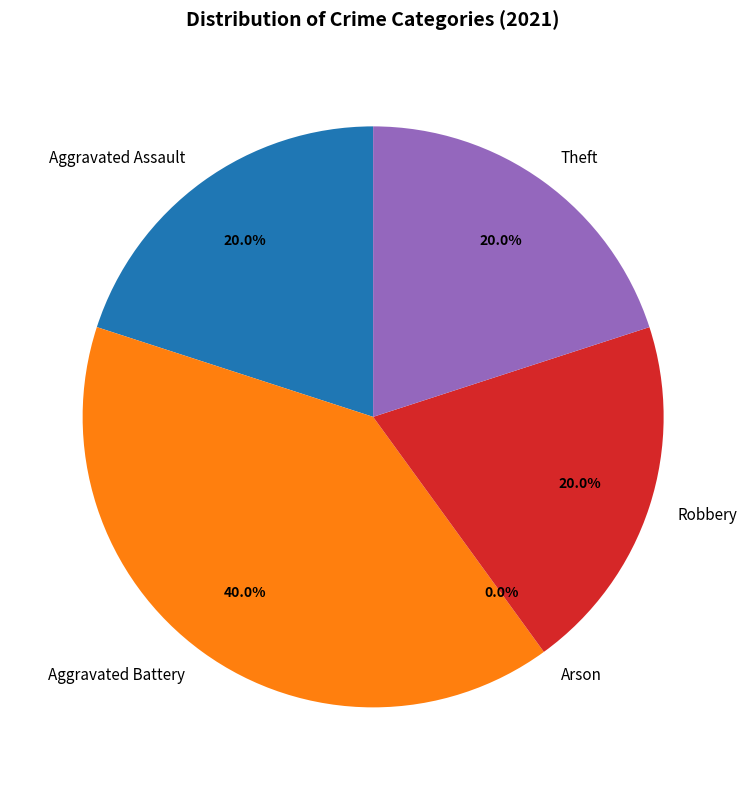

Which has a higher value, Robbery or Arson?

Robbery